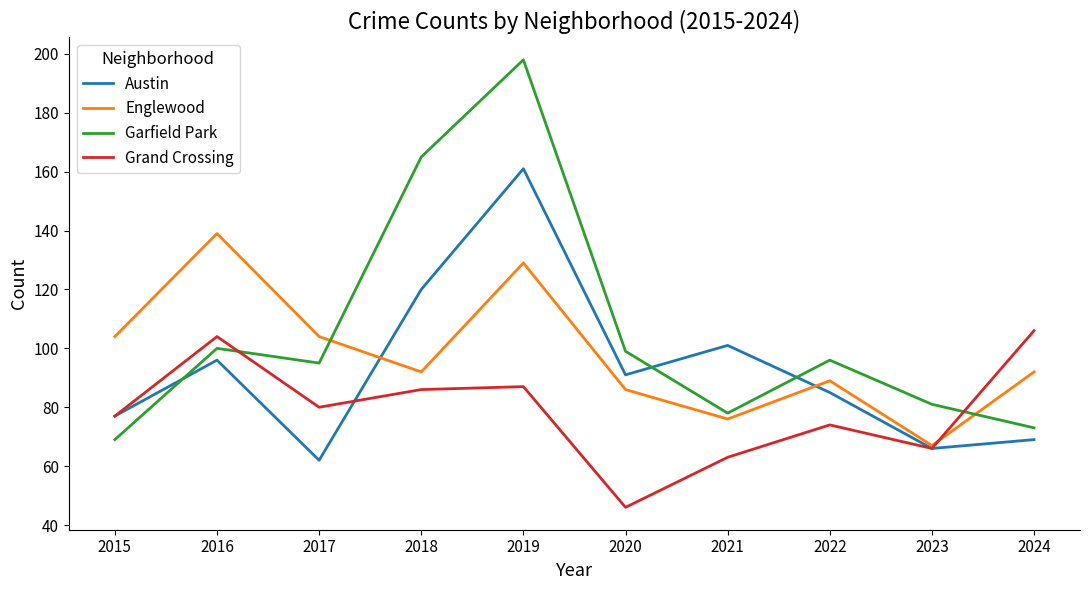

Which series has the largest total across all categories?

Garfield Park